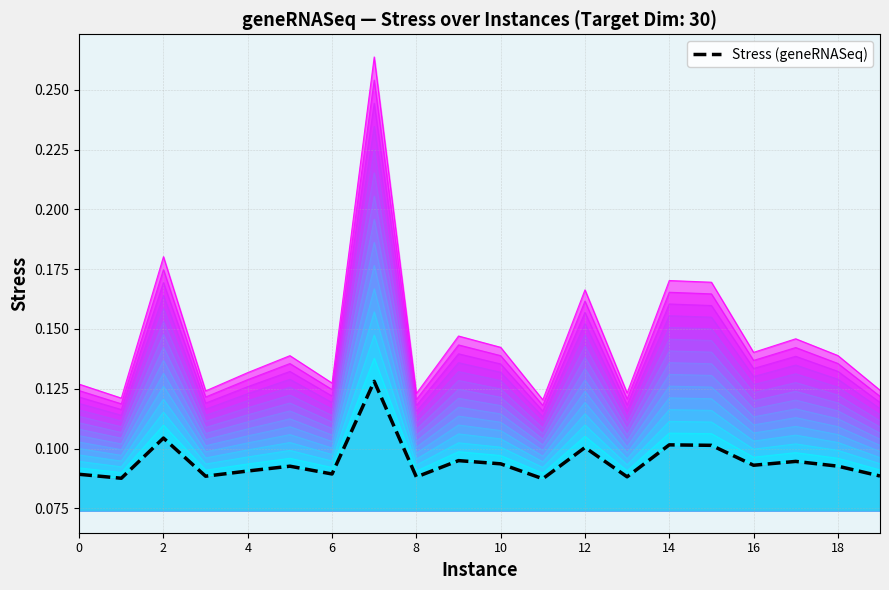

Count the number of categories in the chart.

20